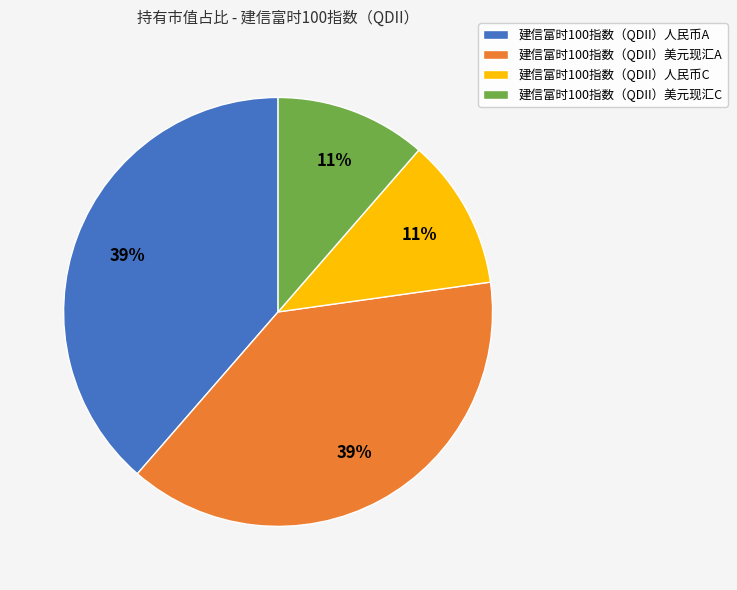

To the nearest percent, what percentage of the pie is 建信富时100指数（QDII）美元现汇A?

39%